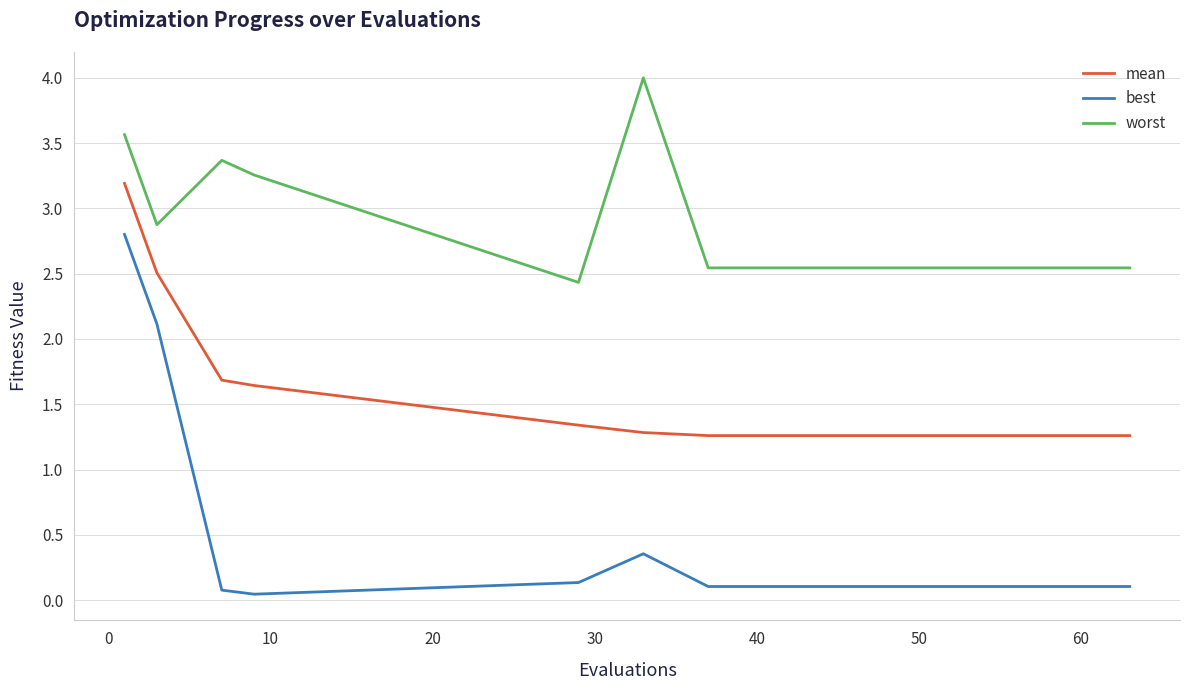

Rank the series by their average value, from lowest to highest.

best, mean, worst